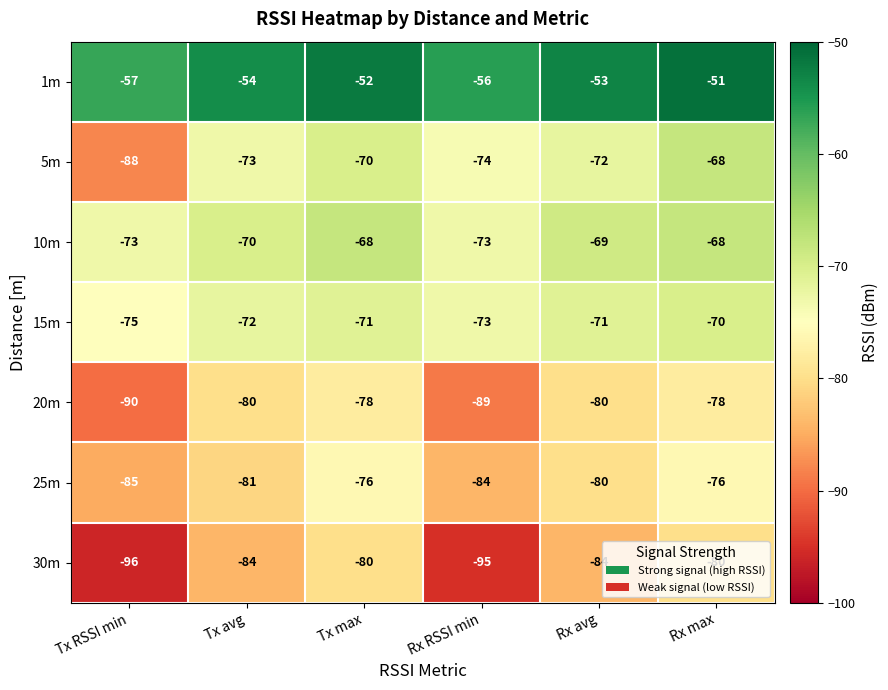

At which label is 15m closest to -72?

Tx avg